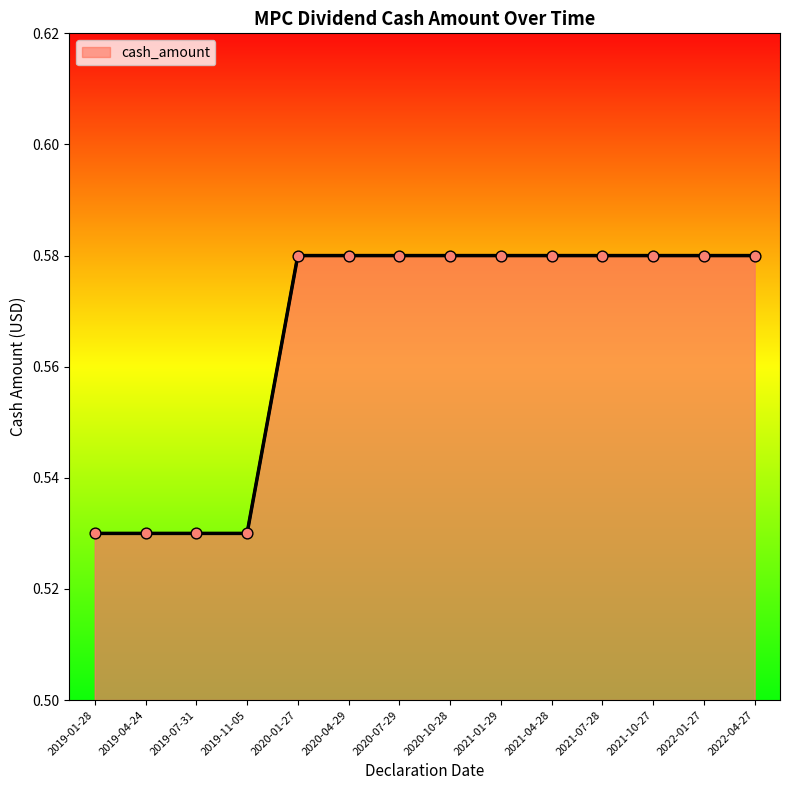

Which has a higher value, 2021-04-28 or 2019-11-05?

2021-04-28